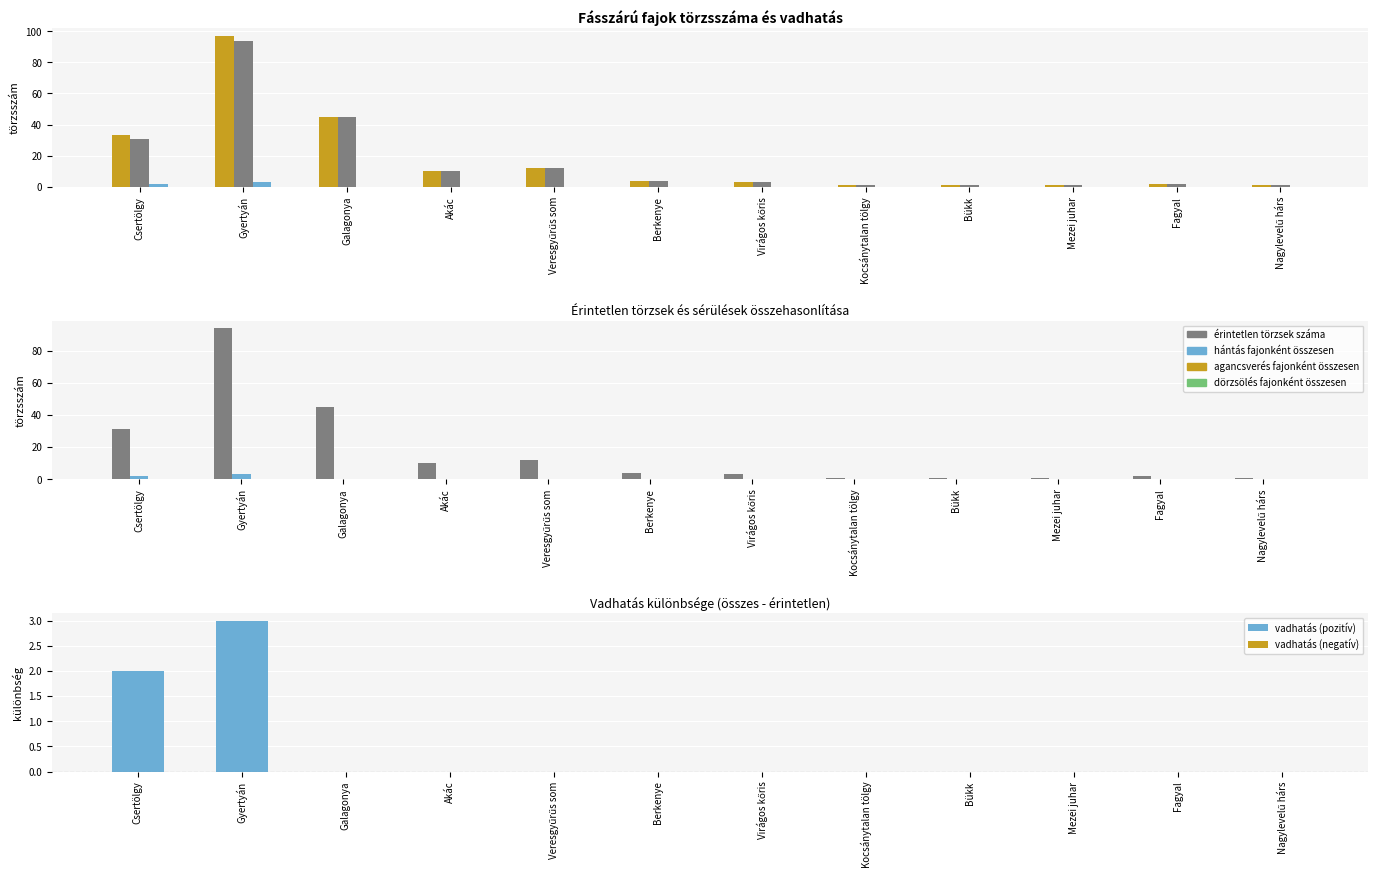

List the series in order of their peak value, highest first.

törzsek száma, érintetlen törzsek száma, hántás fajonként összesen